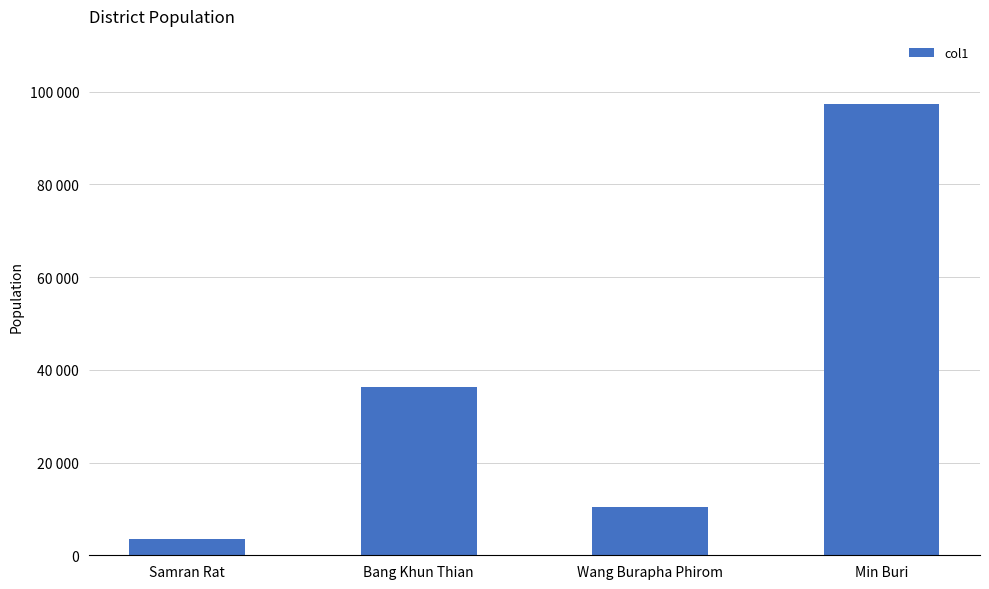

List the labels in order of value, smallest first.

Samran Rat, Wang Burapha Phirom, Bang Khun Thian, Min Buri